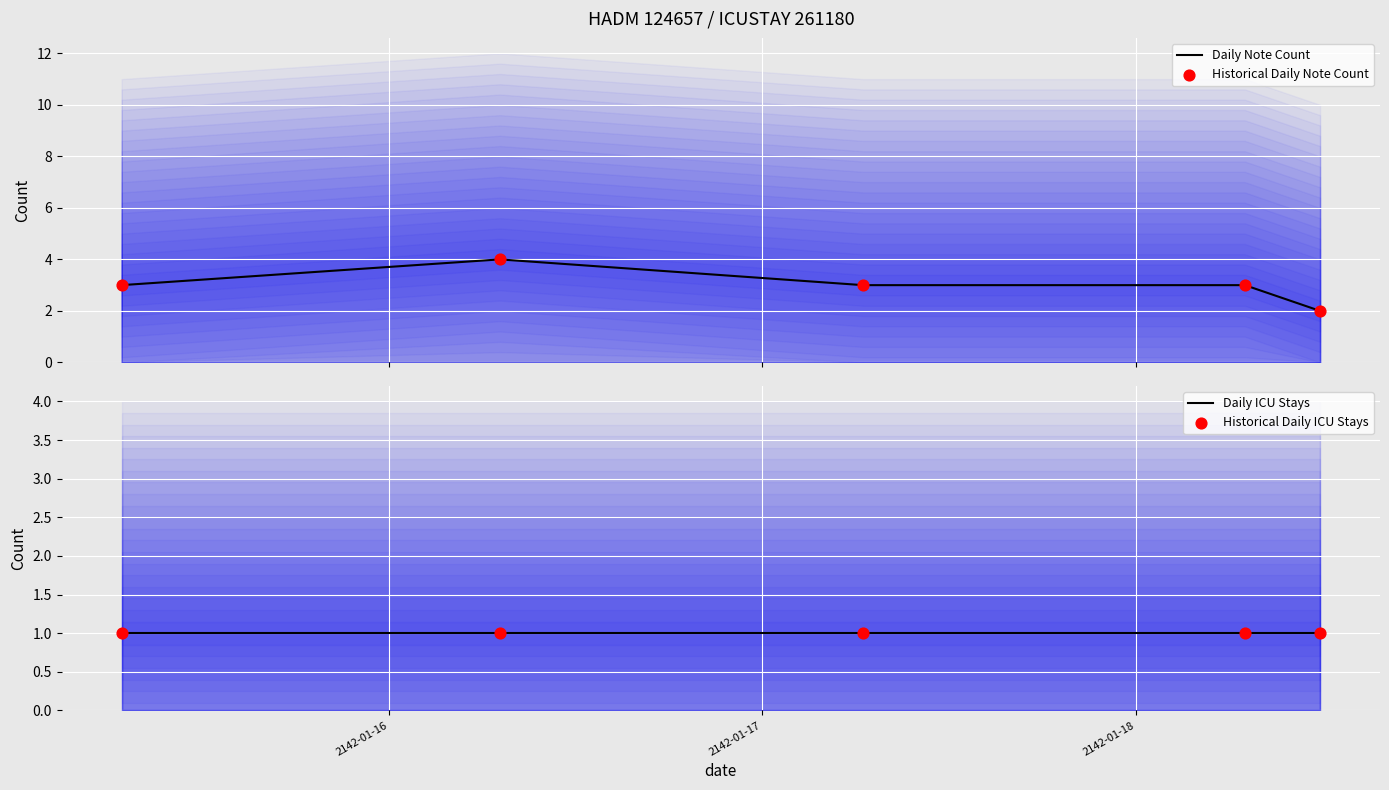

Which series reaches the minimum Y coordinate?

Daily ICU Stays